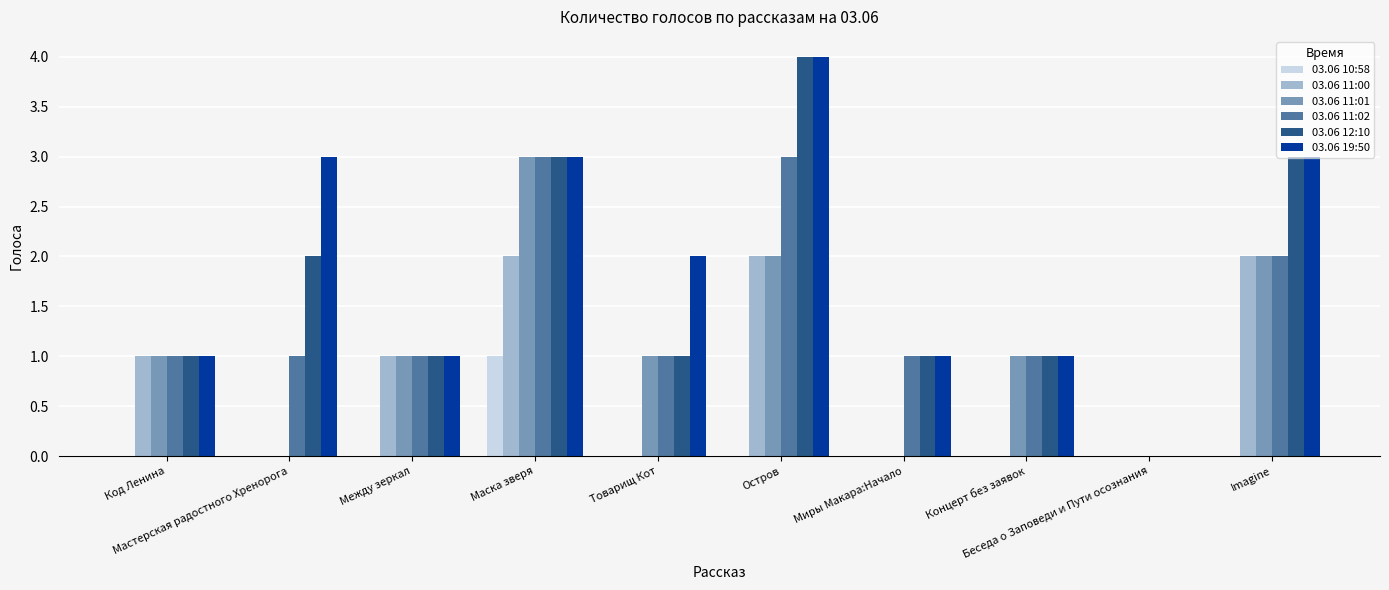

What is the sum of all 03.06 19:50 values?

19